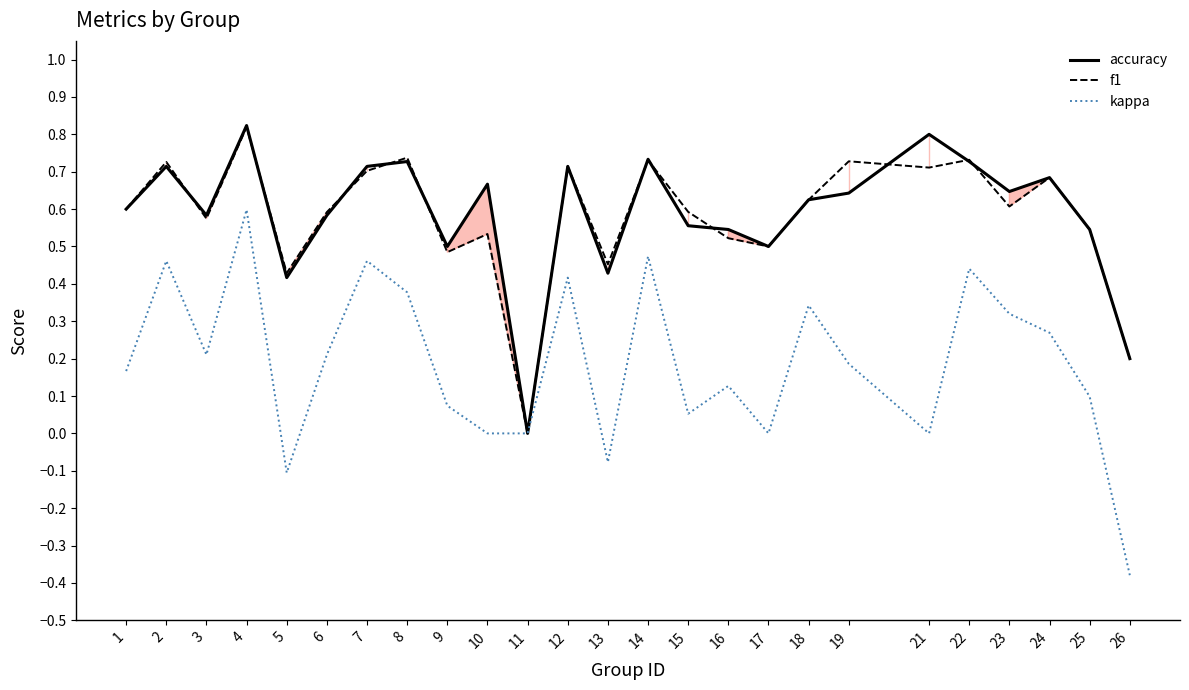

What is the highest value of the kappa series?

0.6